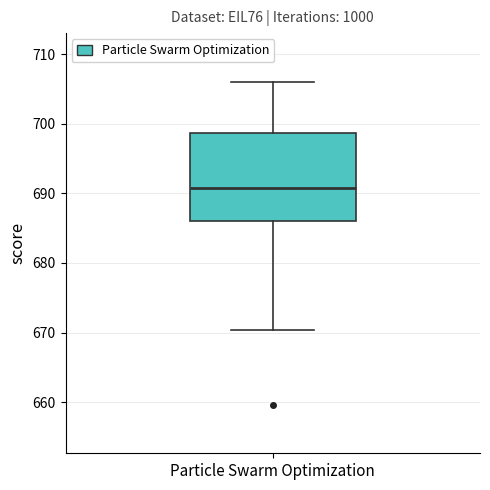

Read this box plot against the y-axis: the position of the median line, the range covered by the box, and the ends of both whiskers. The values are not printed on the chart, so give them approximately, as read against the axis.

median 691, box 686 to 699, whiskers 670 to 706